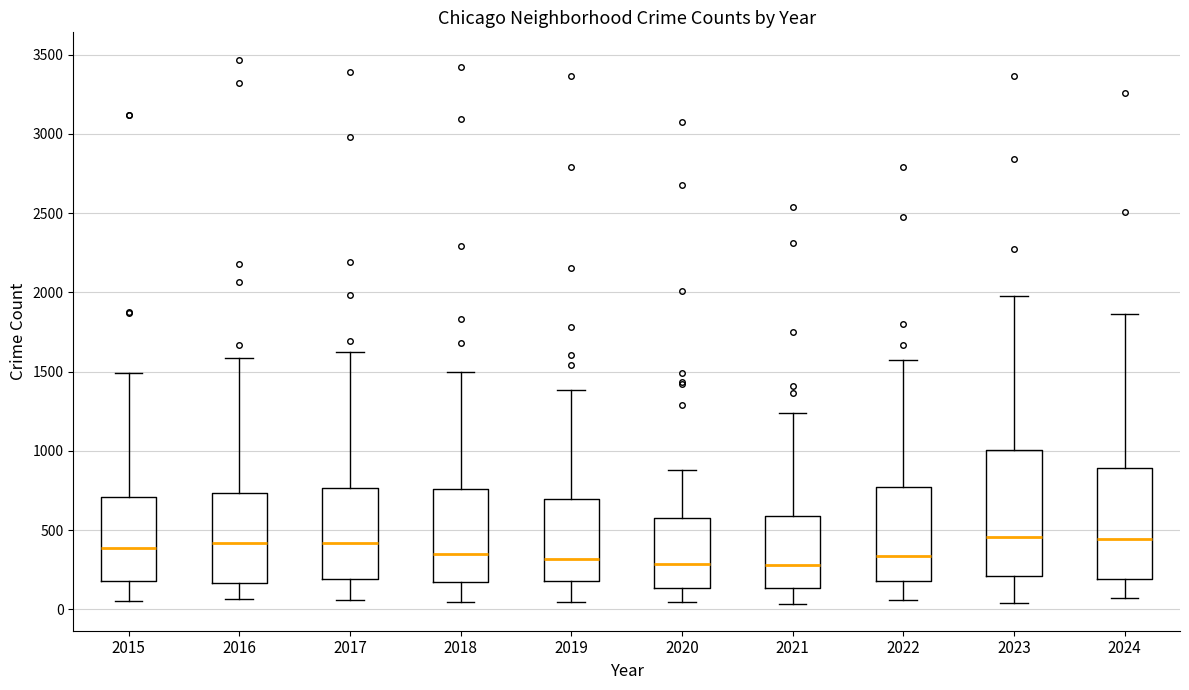

Reading left to right, transcribe this box plot: for each box, give where its median line is, the range the box spans, and where its two whiskers end, as read against the y-axis. The values are not printed on the chart, so give them approximately, as read against the axis.

2015: median 400, box 200 to 700, whiskers 50 to 1500
2016: median 400, box 150 to 750, whiskers 50 to 1600
2017: median 400, box 200 to 750, whiskers 50 to 1650
2018: median 350, box 150 to 750, whiskers 50 to 1500
2019: median 300, box 200 to 700, whiskers 50 to 1400
2020: median 300, box 150 to 550, whiskers 50 to 900
2021: median 300, box 150 to 600, whiskers 50 to 1250
2022: median 350, box 200 to 750, whiskers 50 to 1600
2023: median 450, box 200 to 1000, whiskers 50 to 2000
2024: median 450, box 200 to 900, whiskers 50 to 1850